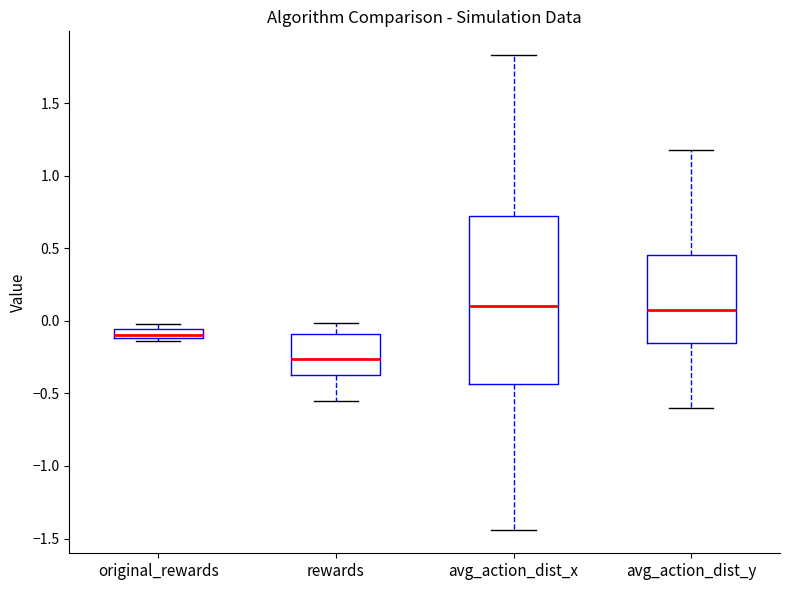

Comparing the boxes themselves (not the whiskers), which one is the tallest?

avg_action_dist_x